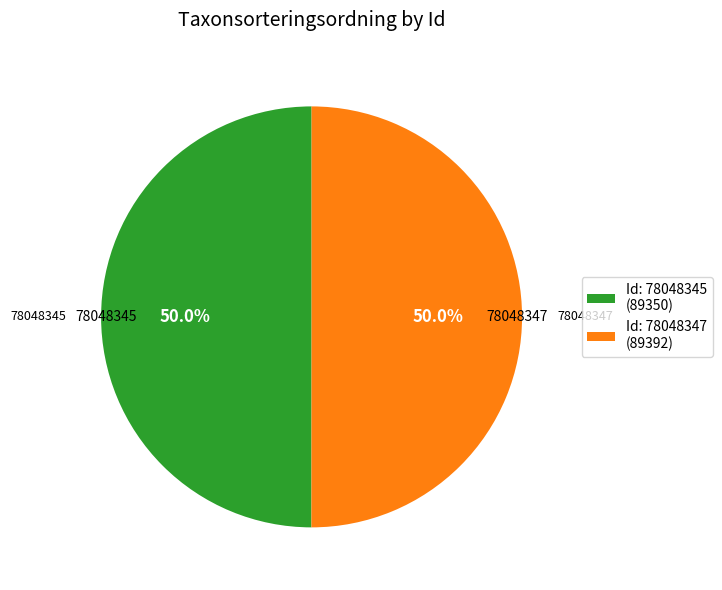

How many segments does this pie chart have?

2